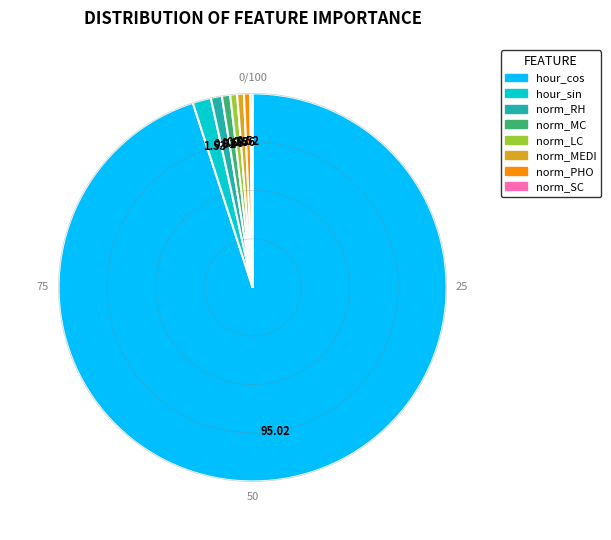

Is the sum of hour_sin and norm_MC greater than half?

No